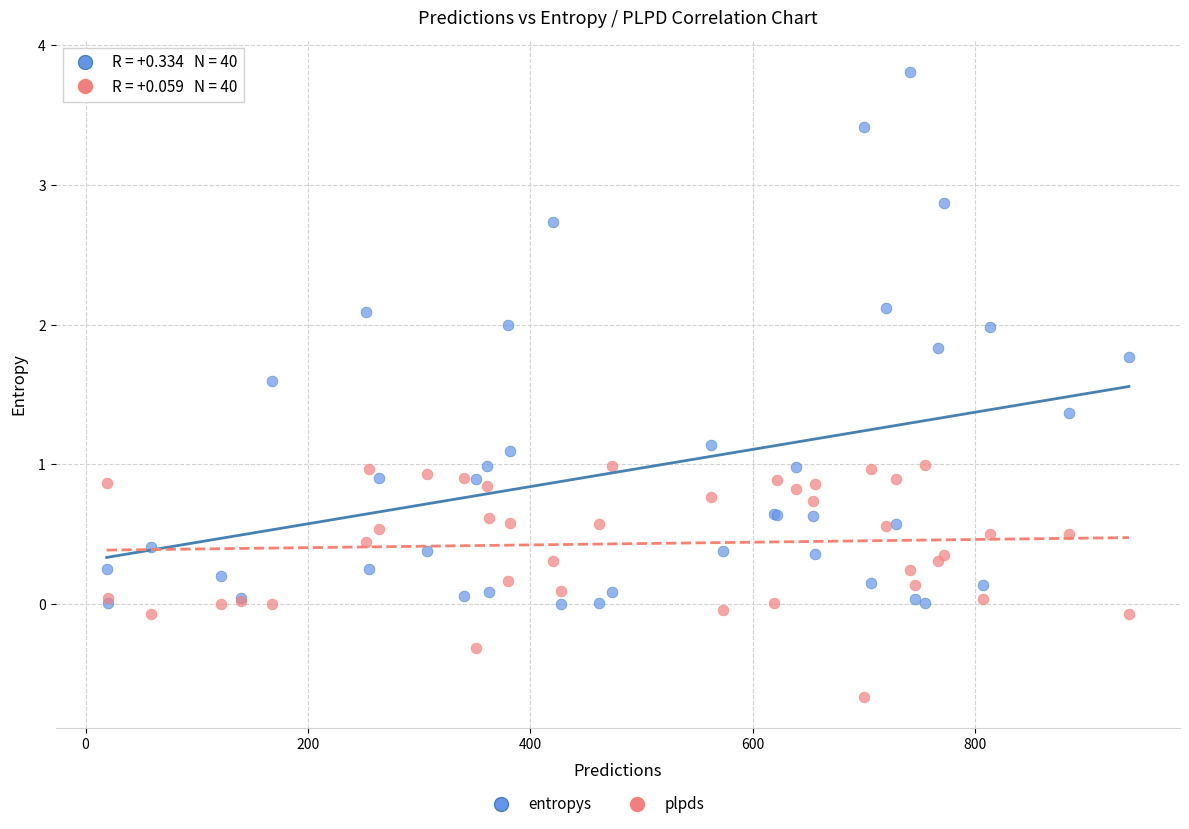

Which series reaches the minimum Y coordinate?

plpds